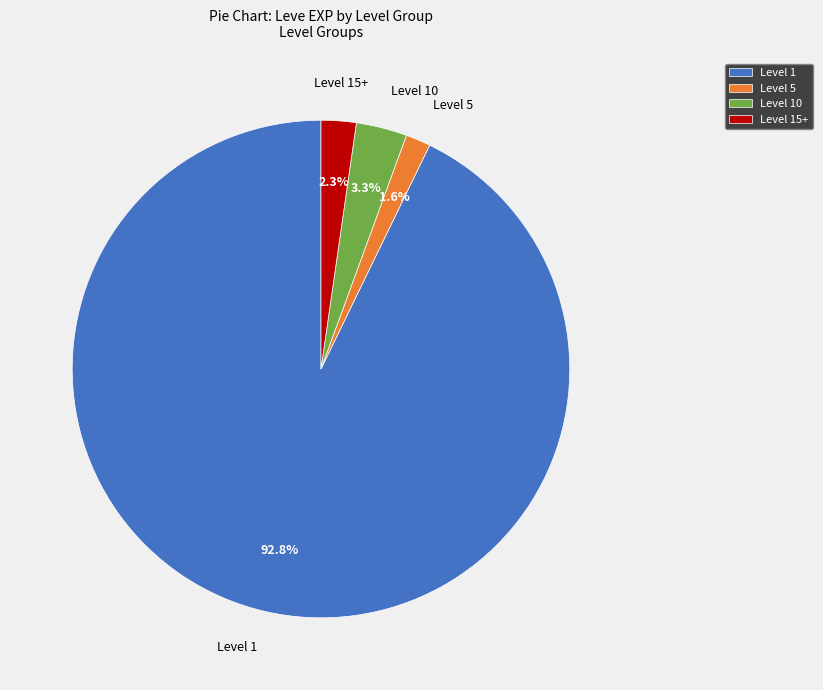

Which has a higher value, Level 10 or Level 5?

Level 10